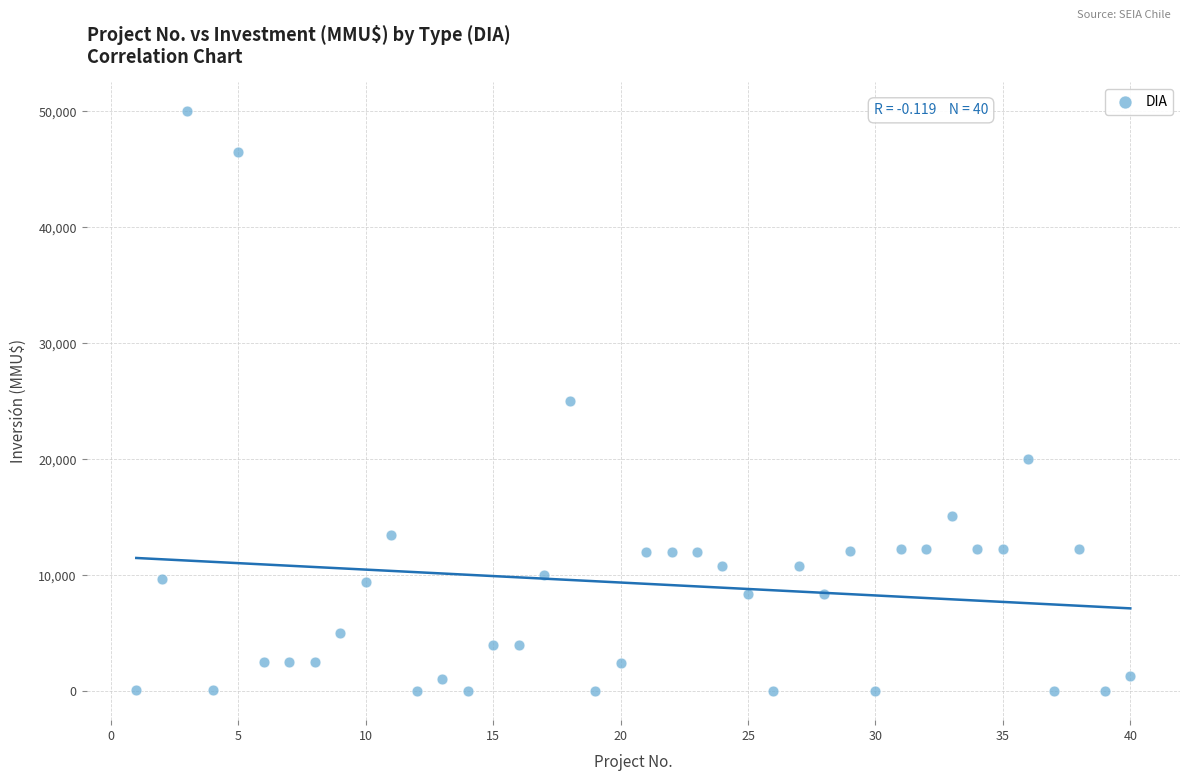

What is the range of Y values (max minus min)?

50000